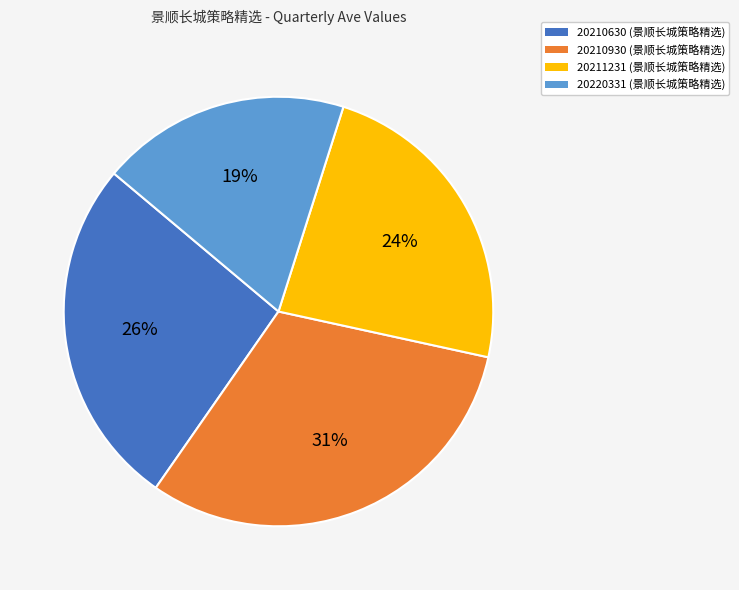

What percentage is the 20211231 slice, to the nearest percent?

24%